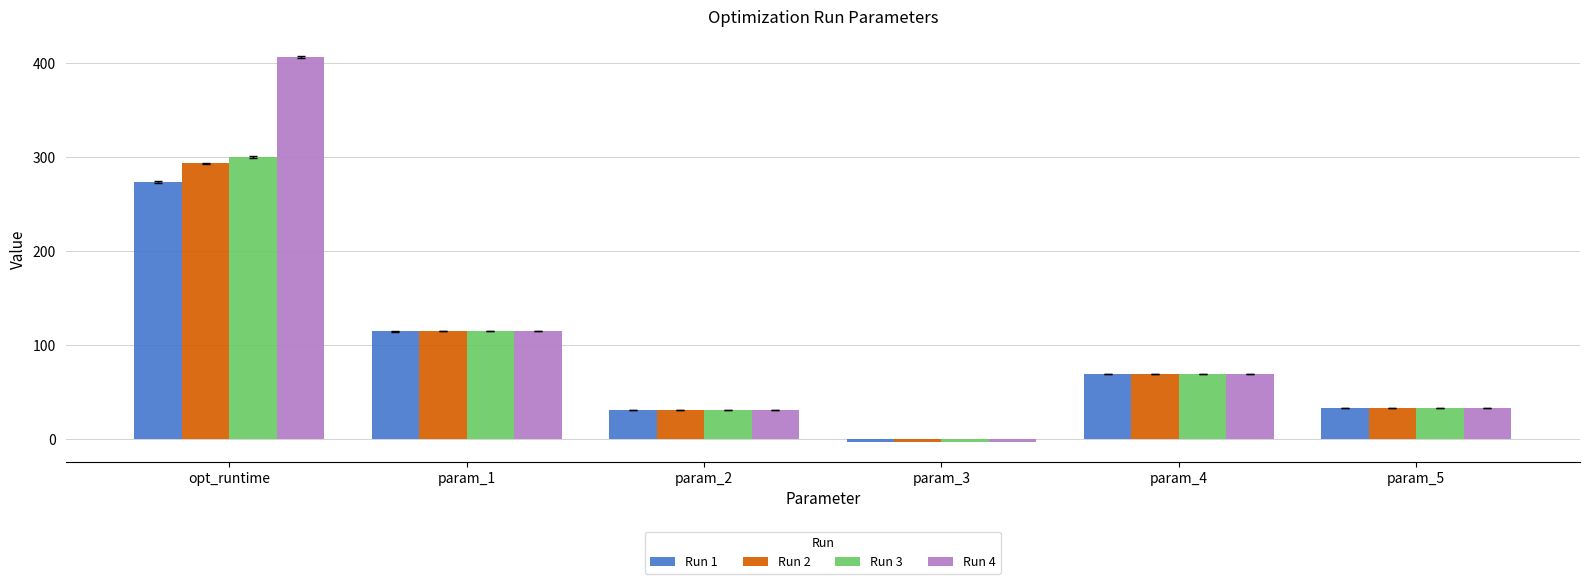

Reading left to right, extract all data points from this chart.

Run 1: 273.6	114.4	30.7	-4.0	68.7	32.6
Run 2: 293.2	114.5	30.7	-4.0	68.7	32.6
Run 3: 300.2	114.6	30.7	-4.0	68.9	32.7
Run 4: 406.7	114.5	30.7	-4.0	68.8	32.6